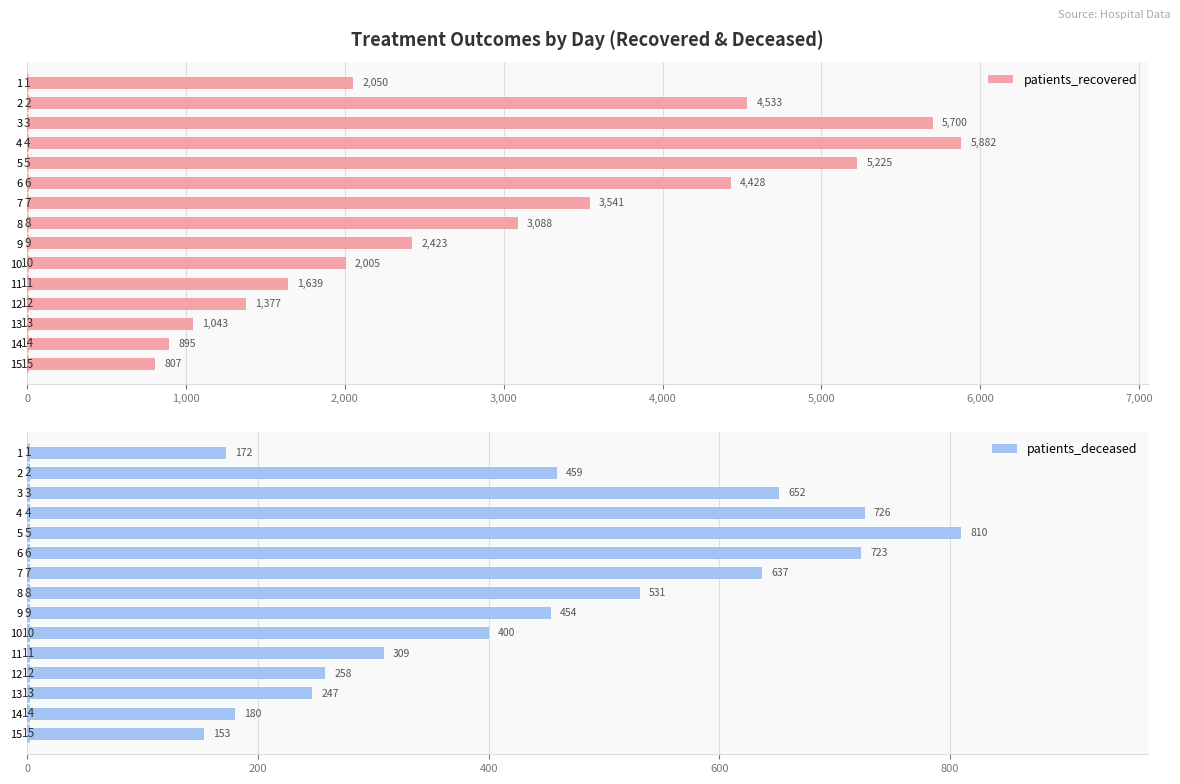

What value does the patients_recovered series have at 9?

2423